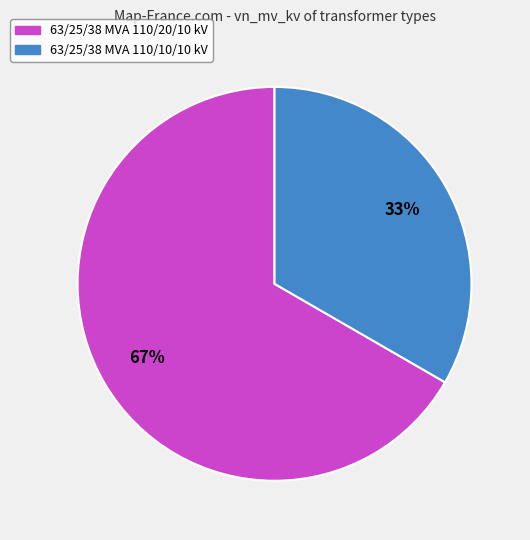

To the nearest percent, what percentage of the pie is 63/25/38 MVA 110/10/10 kV?

33%